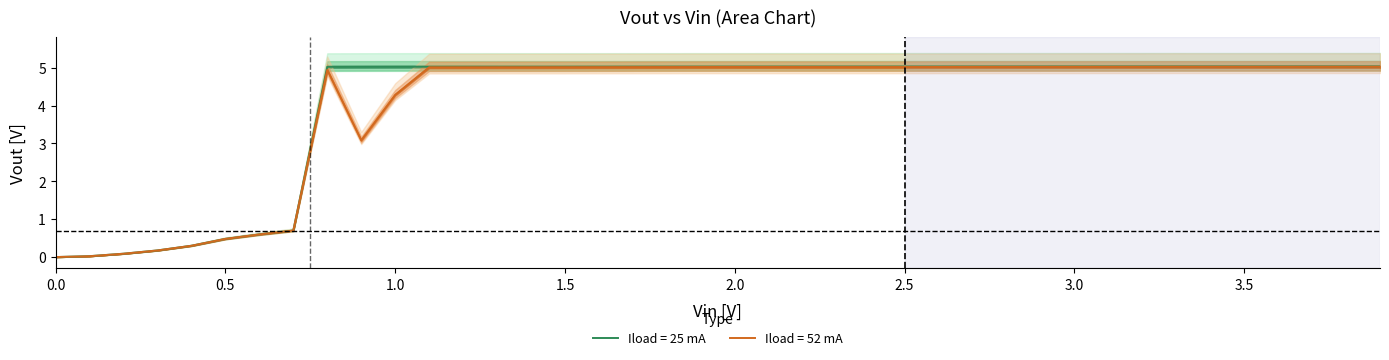

Which series has the largest range (max minus min)?

Vout_load25